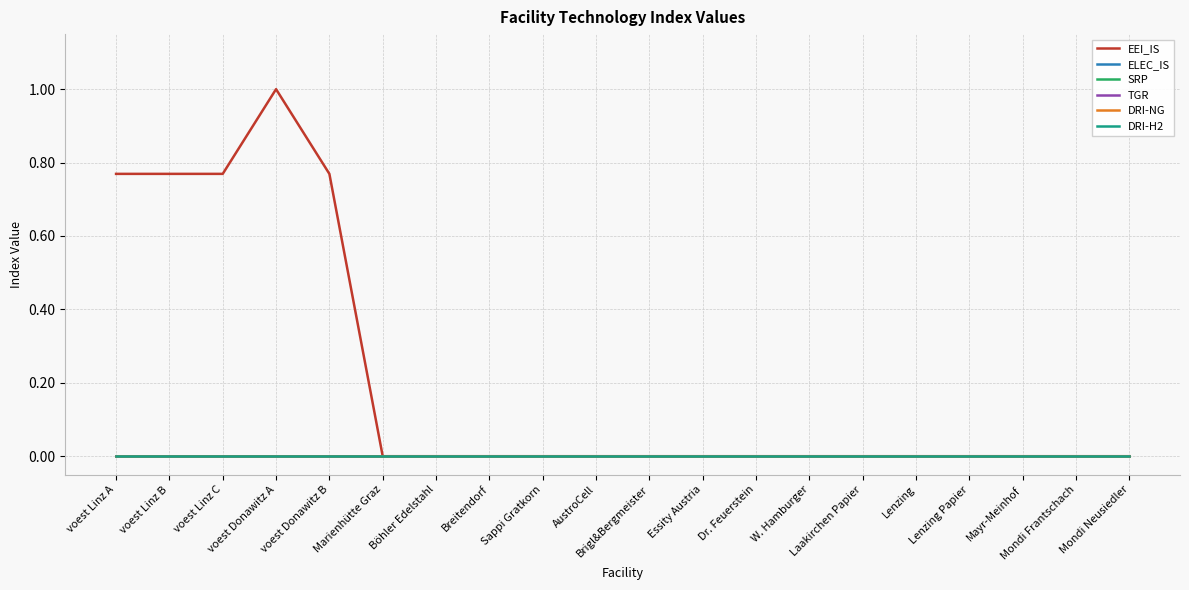

Does the chart have visible grid lines?

Yes